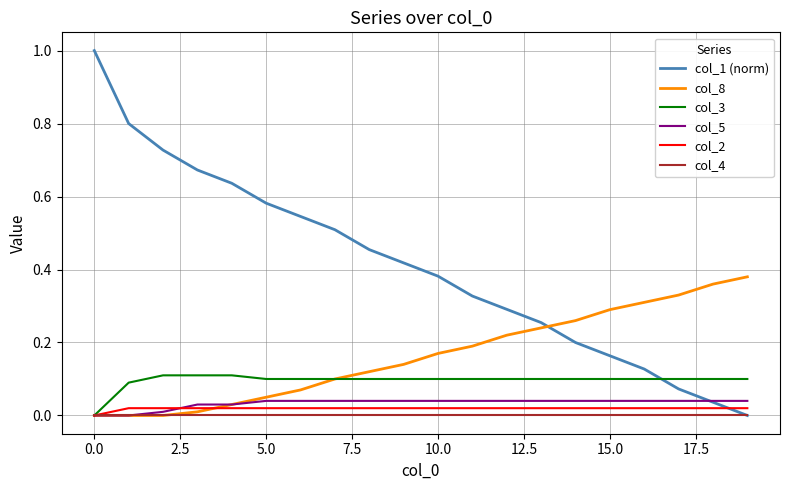

What is the maximum value shown in the chart?

1.0